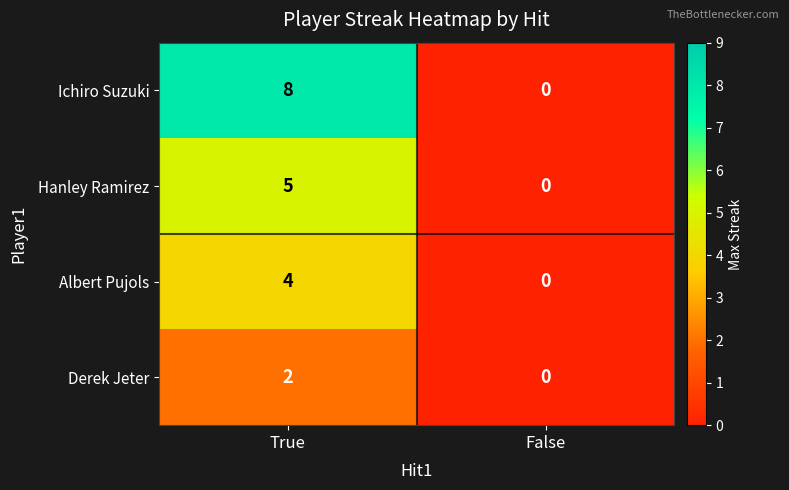

How many values in the Hanley Ramirez series are below 5?

1